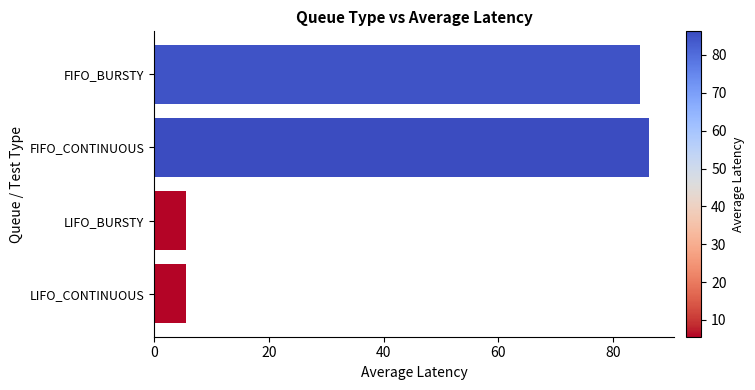

How many values are below 84?

2